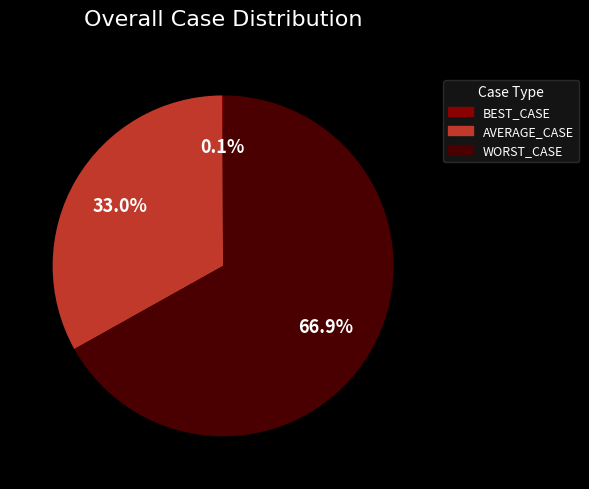

Which category accounts for the majority?

WORST_CASE